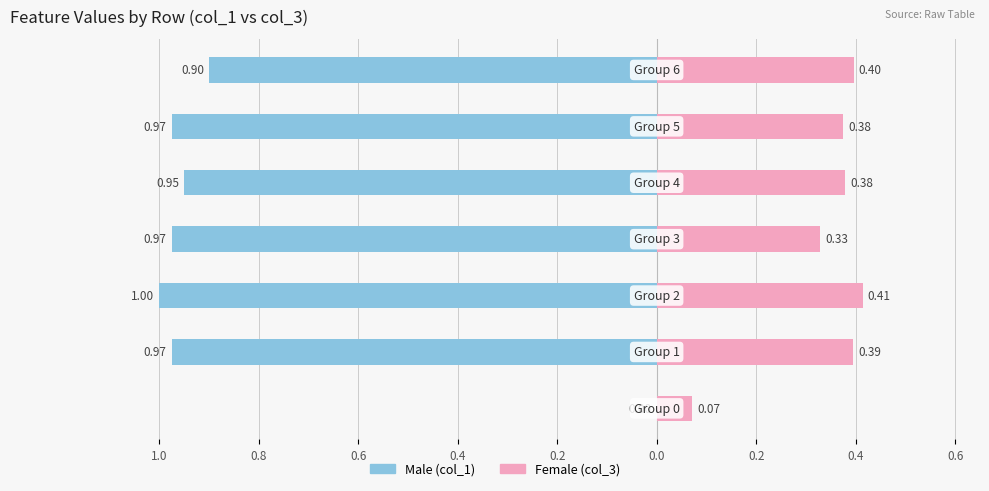

True or false: Male has a value of -0.5 at 0.4.

False